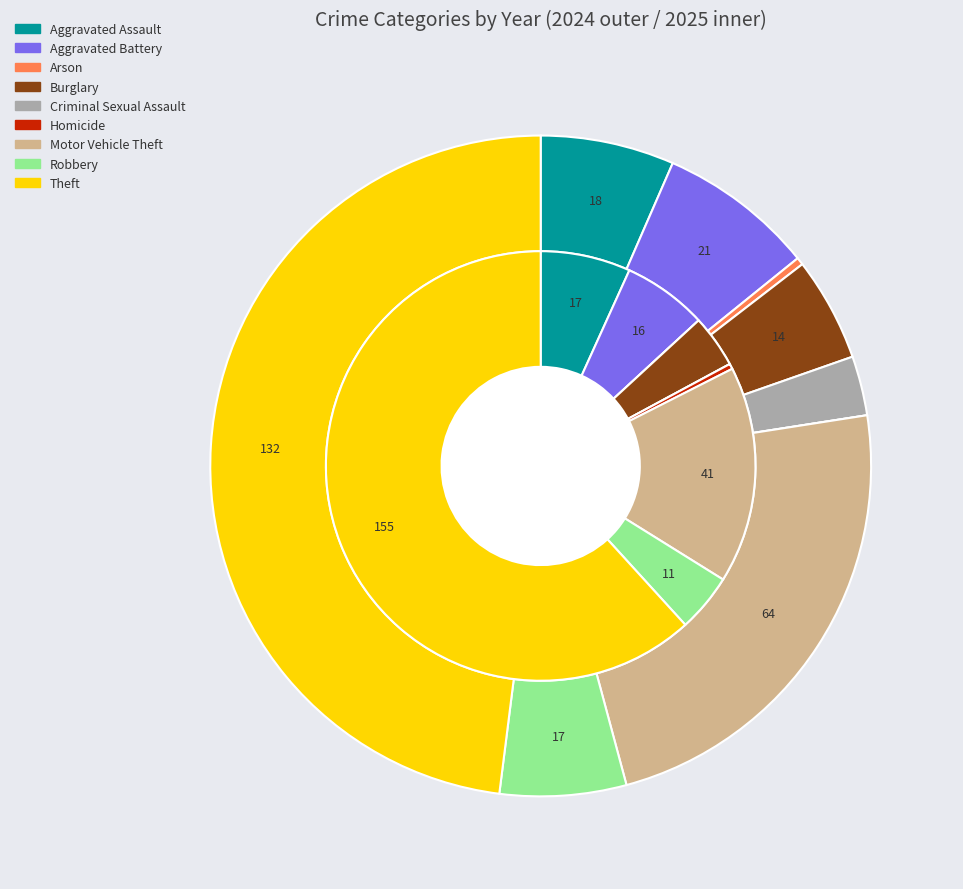

How many slices are in this pie chart?

9